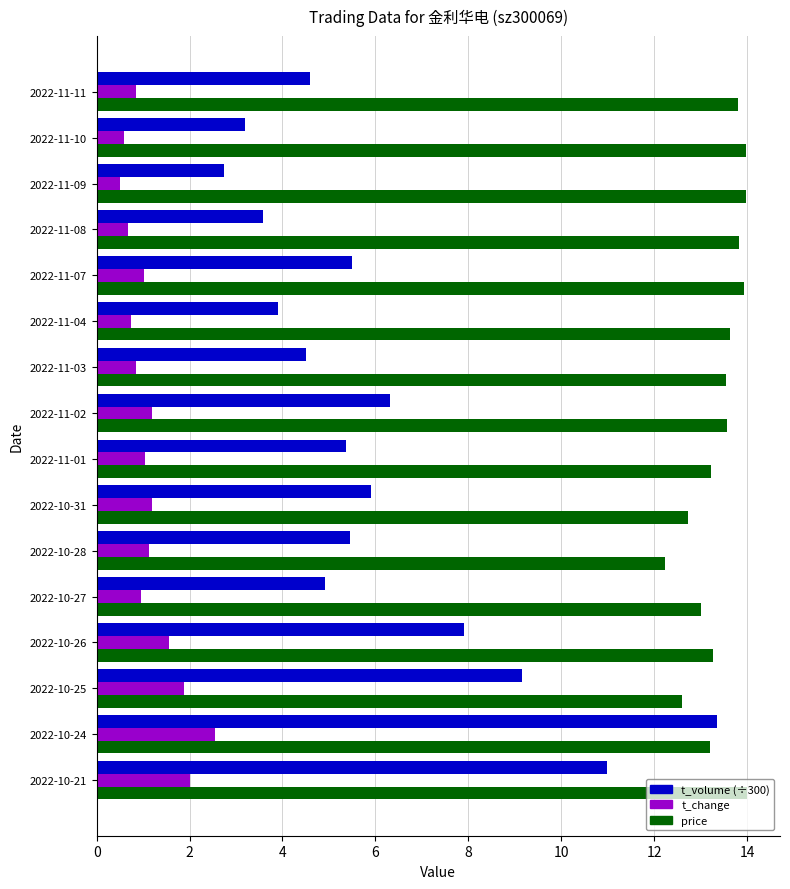

List the series in order of their overall mean, lowest first.

t_change, t_volume (÷300), price